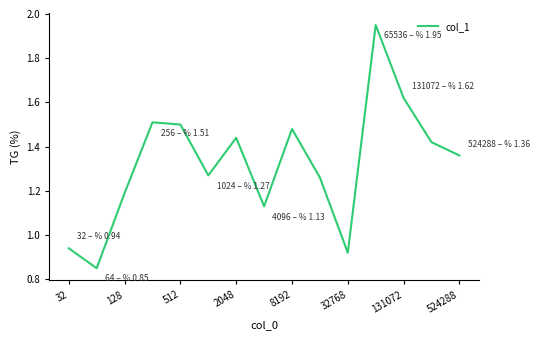

How many lines are shown in the chart?

1